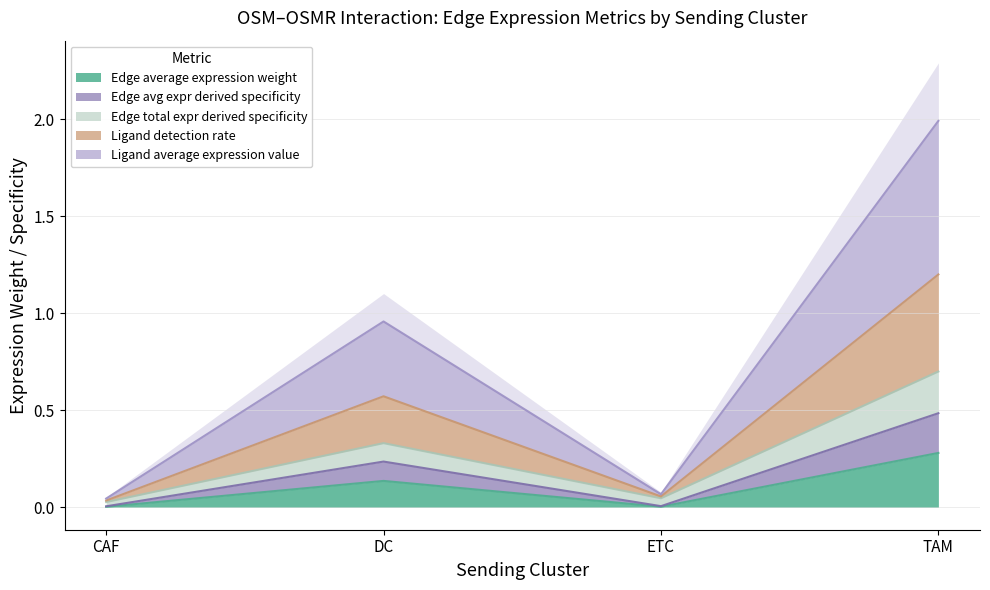

Which series has the largest range (max minus min)?

Ligand detection rate